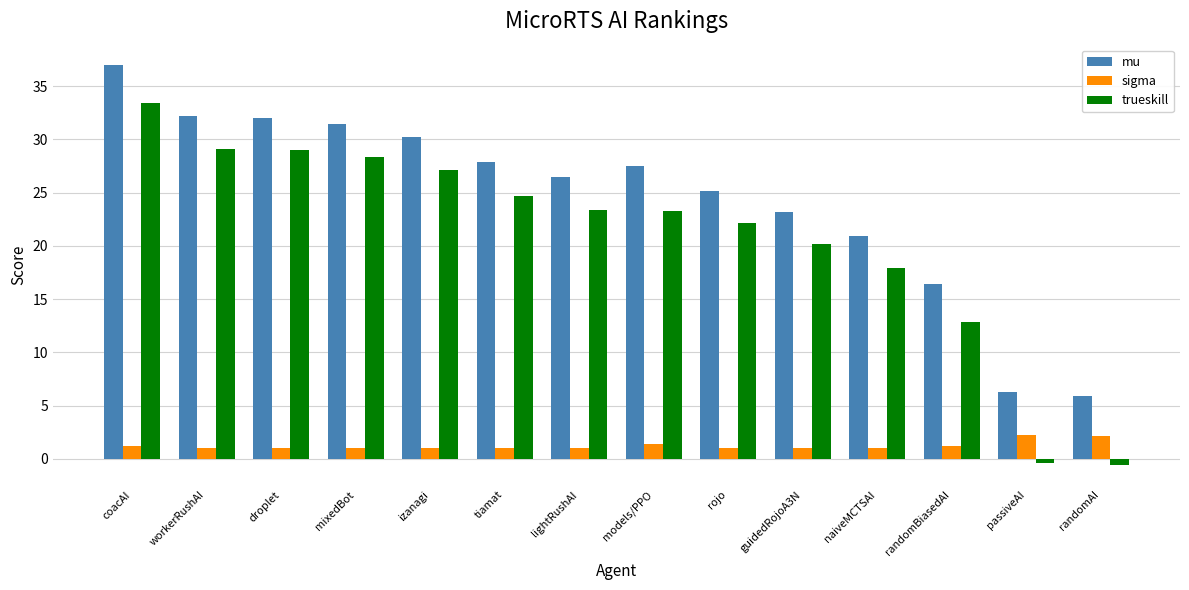

What is the approximate value of trueskill at workerRushAI?

29.1